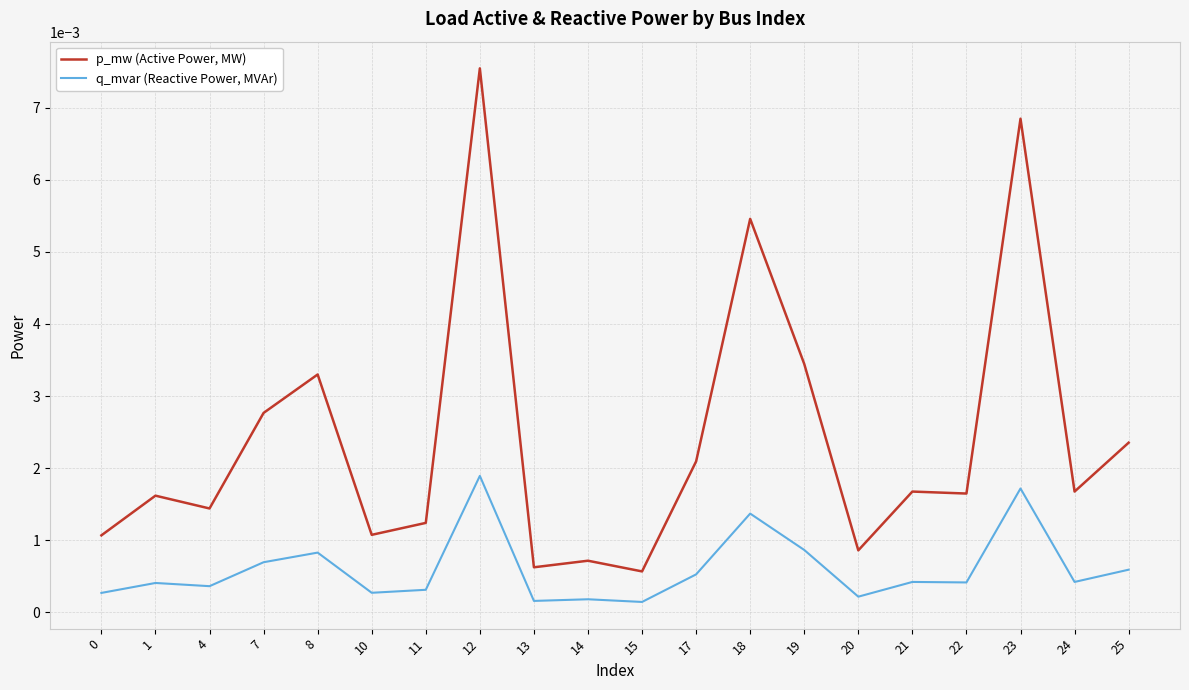

Which label corresponds to the largest value in the chart?

12